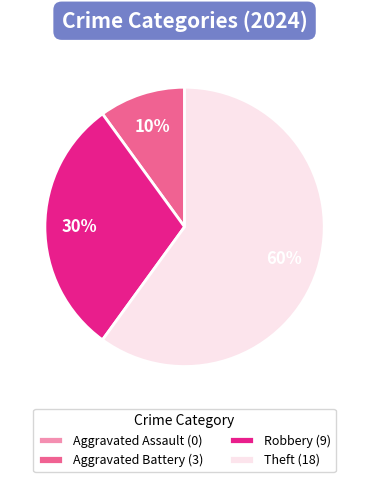

To the nearest percent, what is the difference between the Aggravated Battery (3) and Robbery (9) slice percentages?

20%